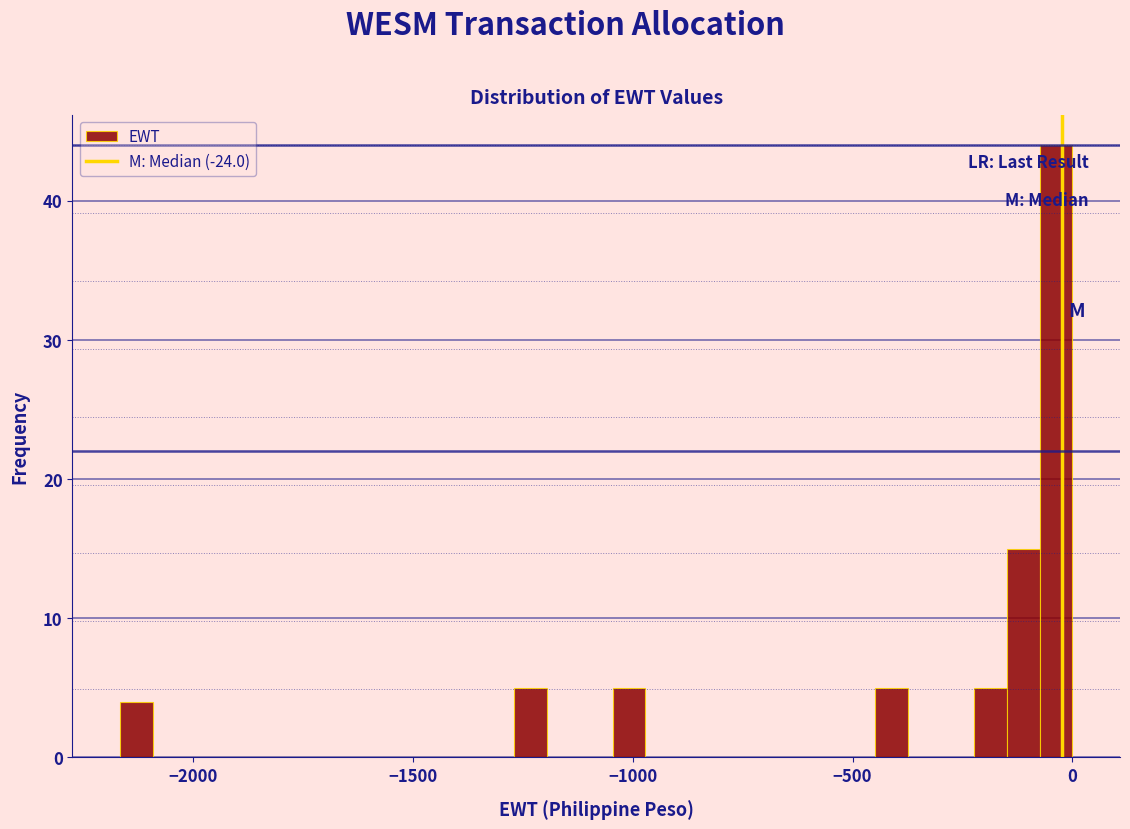

Read against the x-axis, roughly where is the centre of the tallest bar?

-50